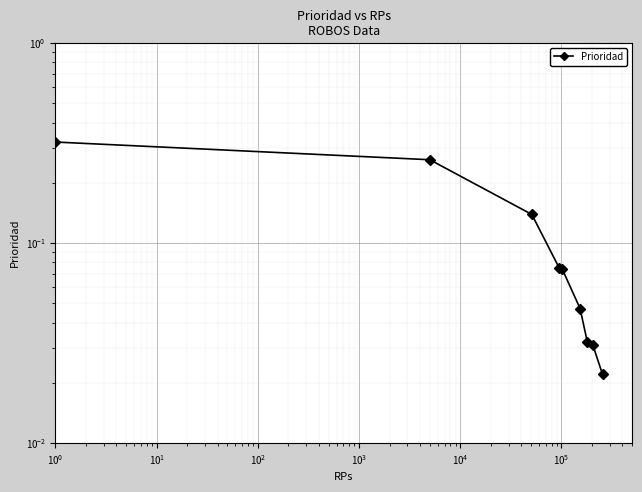

Count the number of categories in the chart.

9